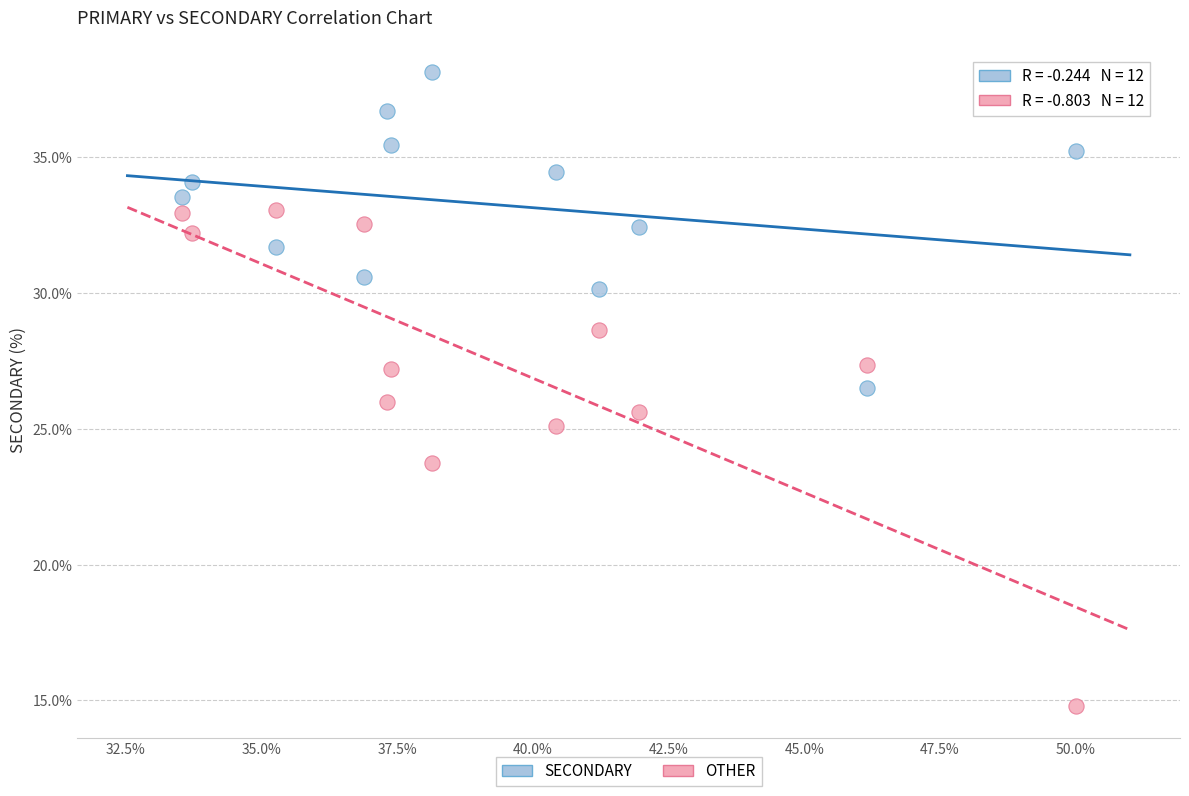

Across all data points, what is the range of X values (max minus min)?

16.5